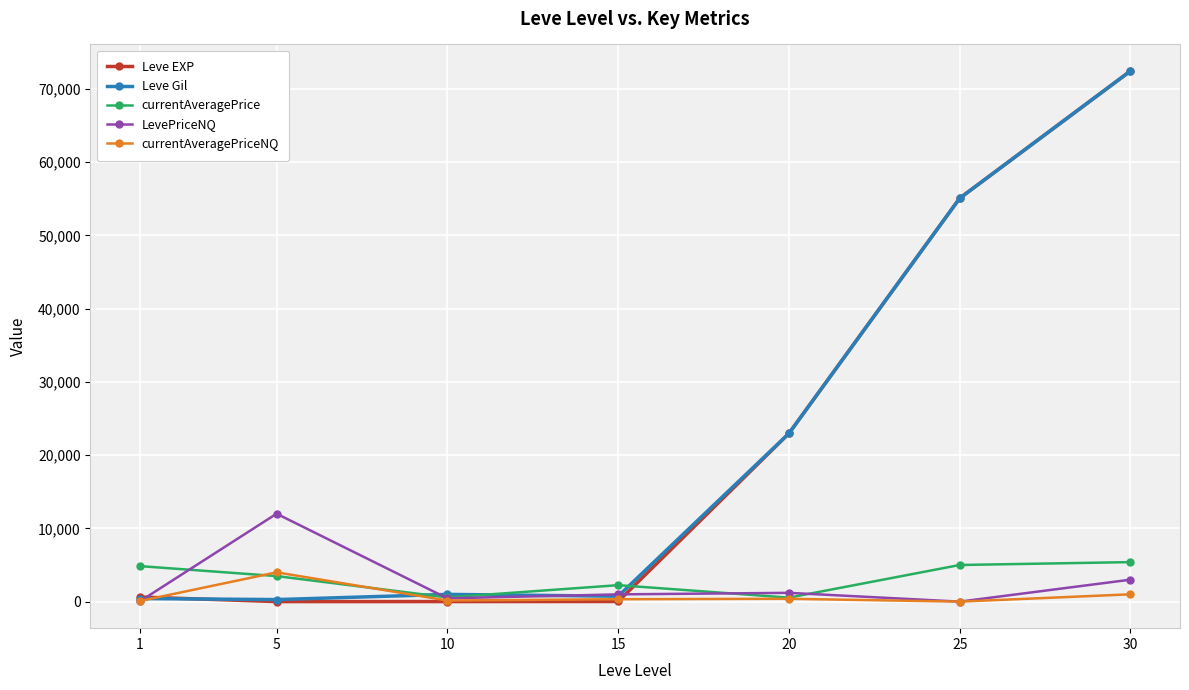

What is the difference between the second highest and minimum values in the Leve Gil series?

54780.0